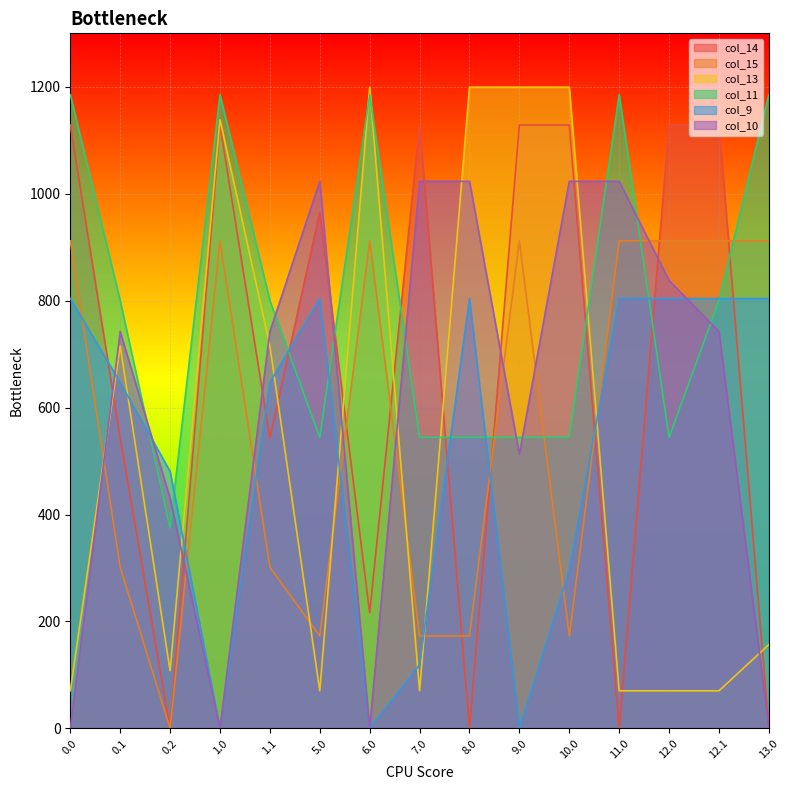

What is the difference between the maximum and second lowest values in the col_9 series?

804.0